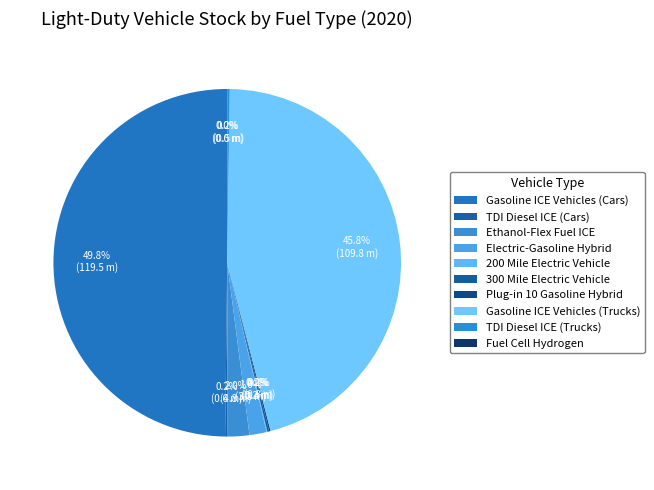

Count the number of slices in the pie.

10